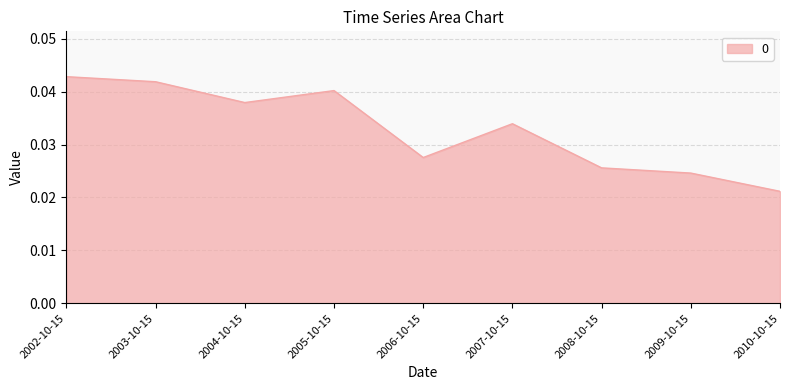

How many lines are shown in the chart?

1